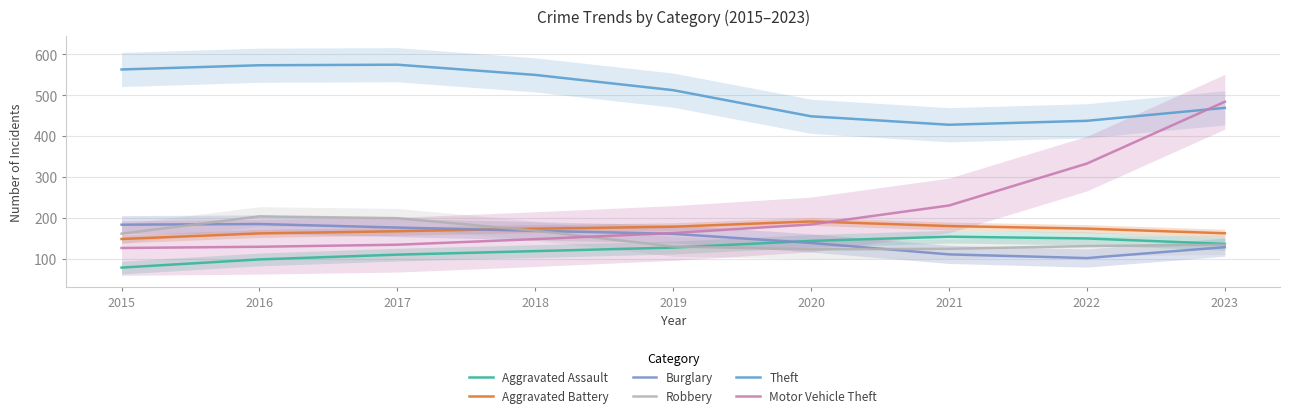

Count the number of data series in this chart.

6